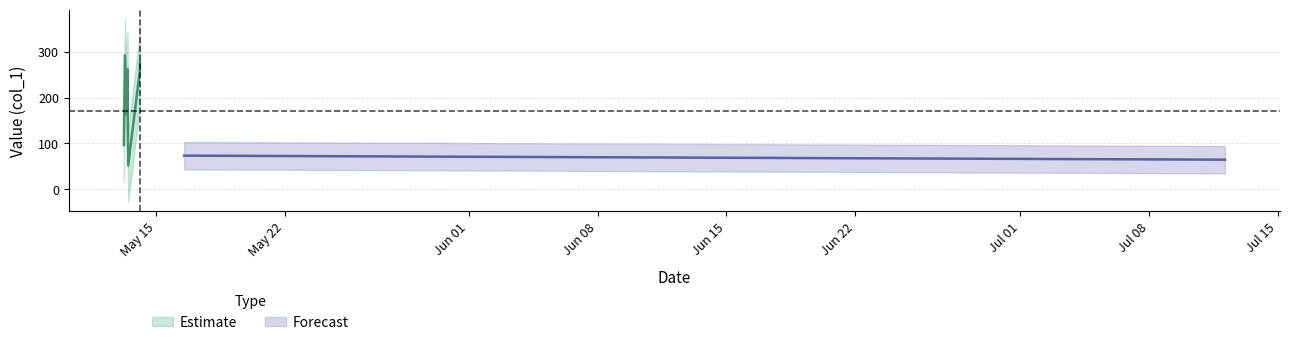

Reading left to right, extract all data points from this chart.

96.5	292.4	162.6	262.0	51.4	260.0	277.9	73.2	64.3